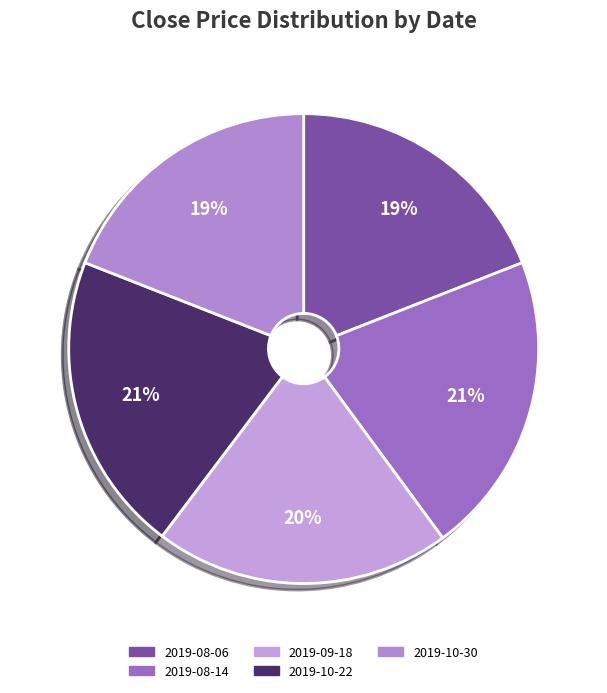

What percentage do 2019-09-18 and 2019-08-14 together represent?

41.2%